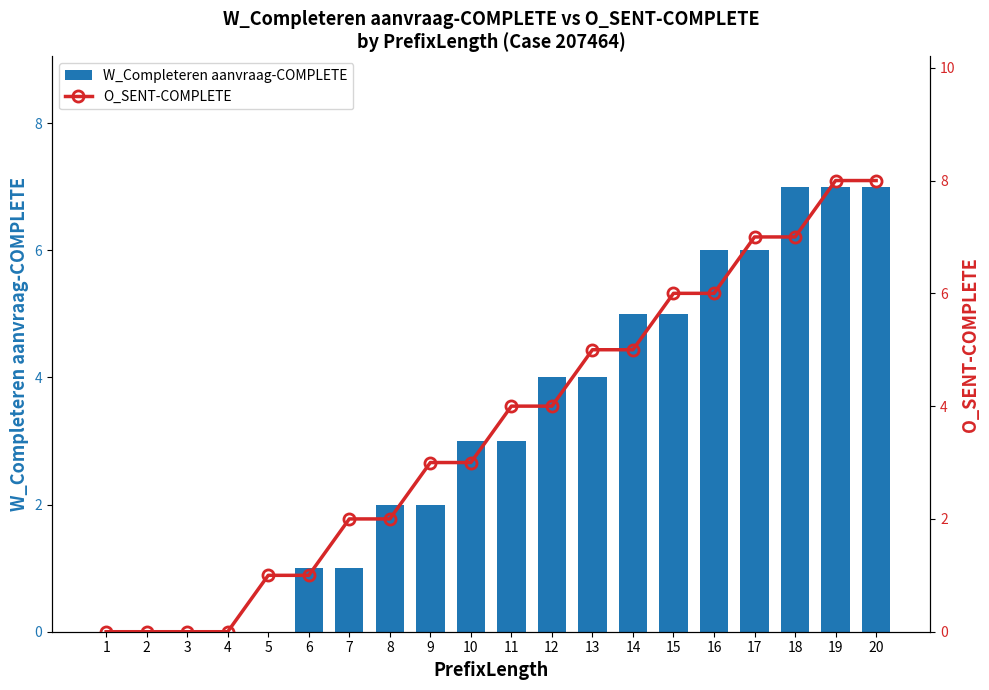

Which has a higher value, 16 or 12?

16